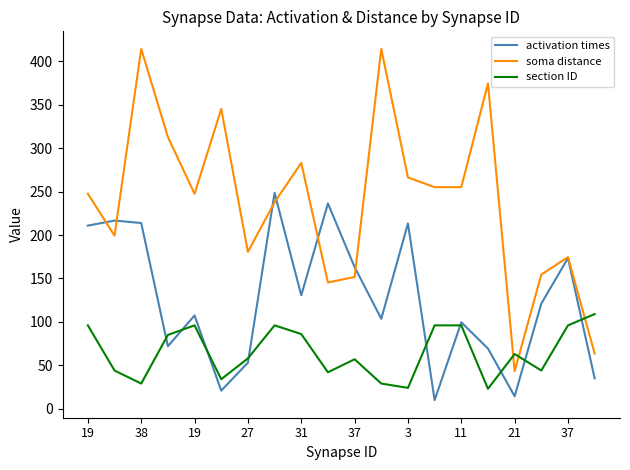

Which series has the largest total across all categories?

soma distance